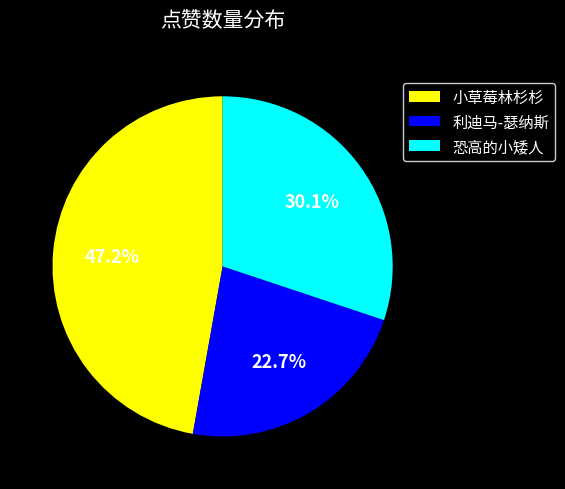

Between 恐高的小矮人 and 小草莓林杉杉, which is larger?

小草莓林杉杉